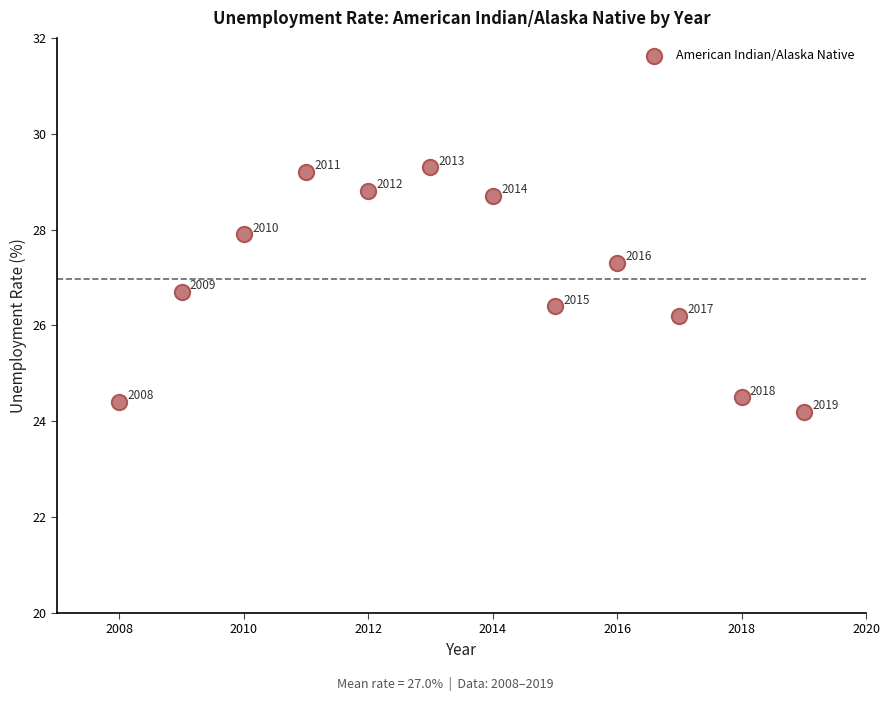

What is the range of X values (max minus min)?

11.0